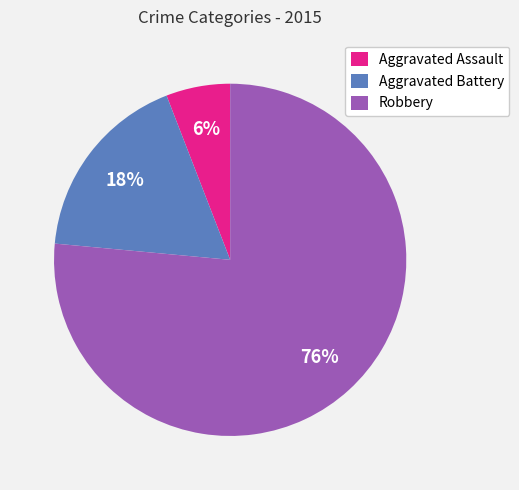

What percentage is the Aggravated Battery slice, to the nearest percent?

18%